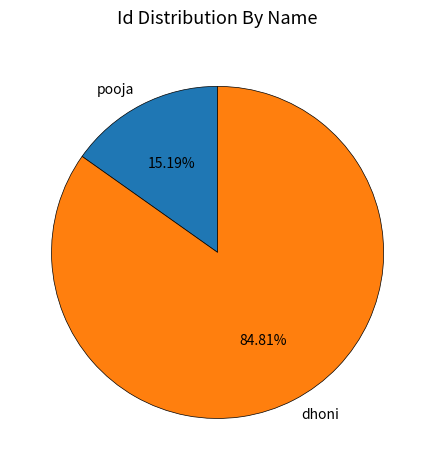

Rank the categories by value from lowest to highest.

pooja, dhoni